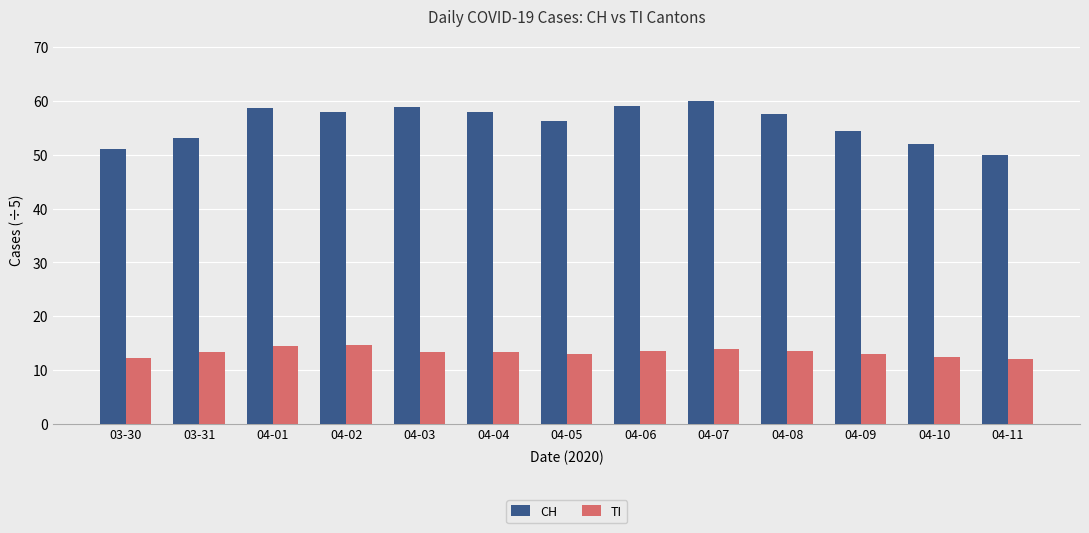

What is the smallest value displayed?

12.0